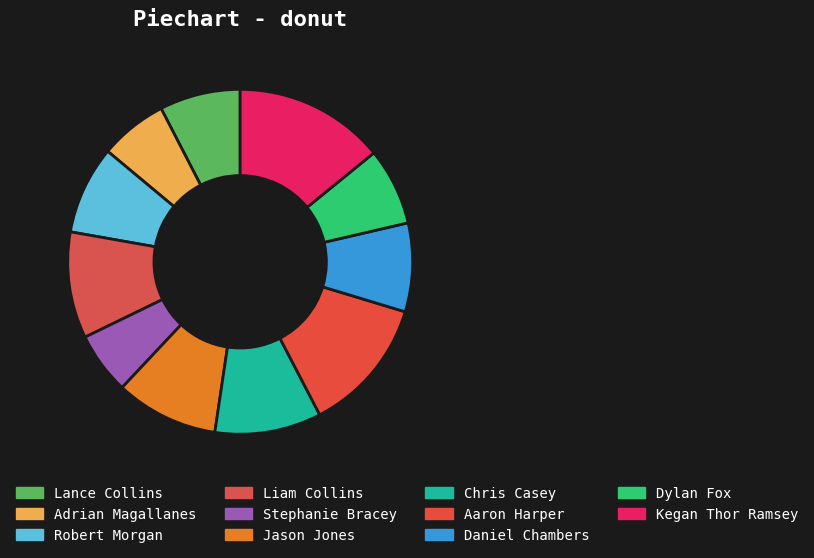

Count the number of slices in the pie.

11